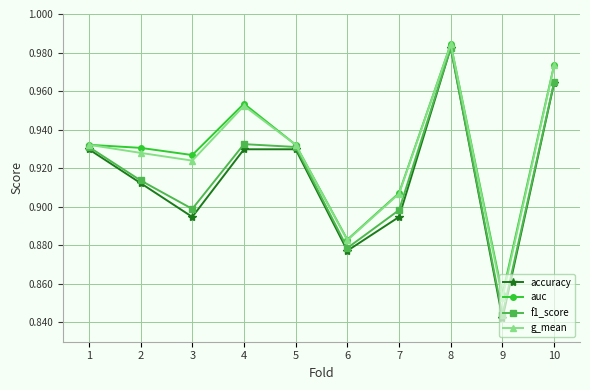

The value of auc at 8 is 0.5. True or false?

False